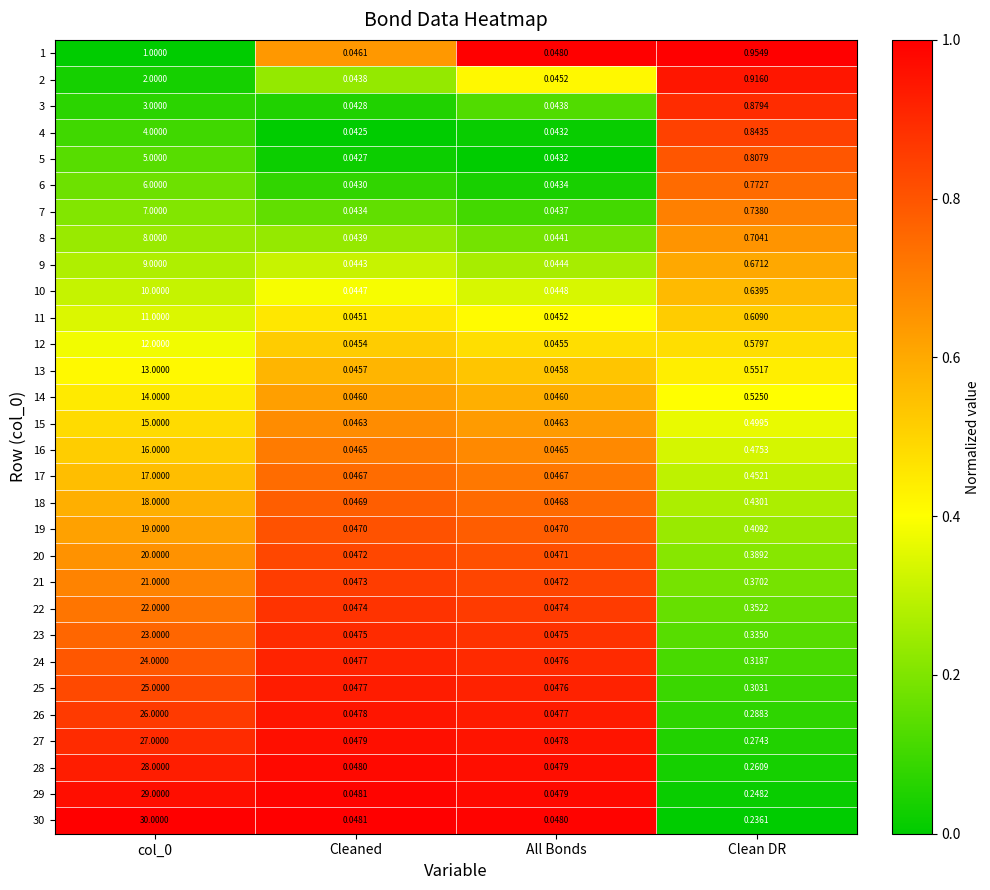

Where is 7 nearest to the value 3?

Clean DR